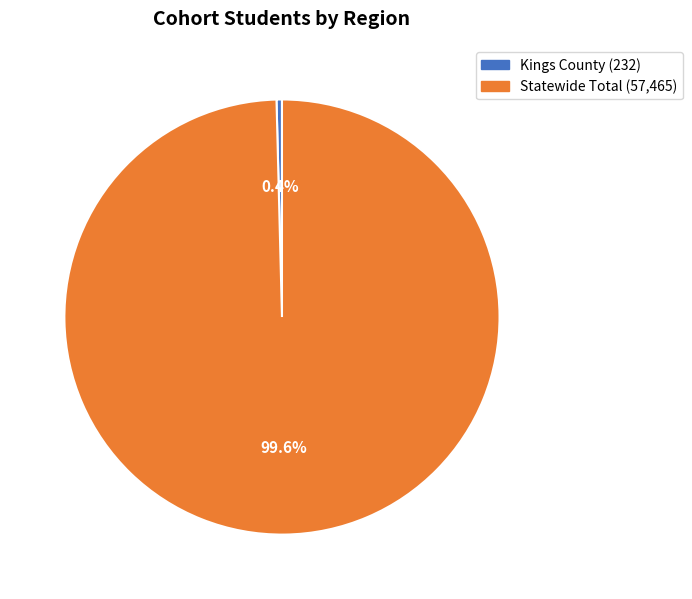

How many segments does this pie chart have?

2